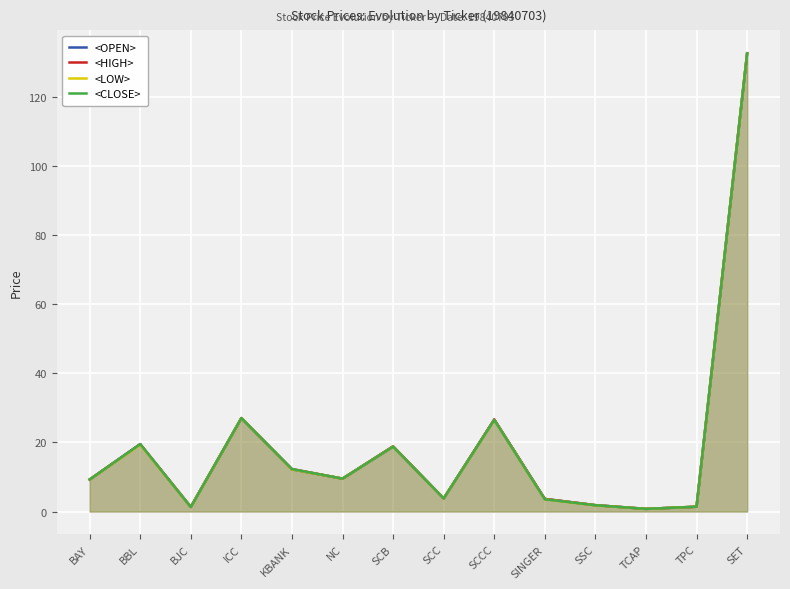

What is the total value across all series at SET?

530.9